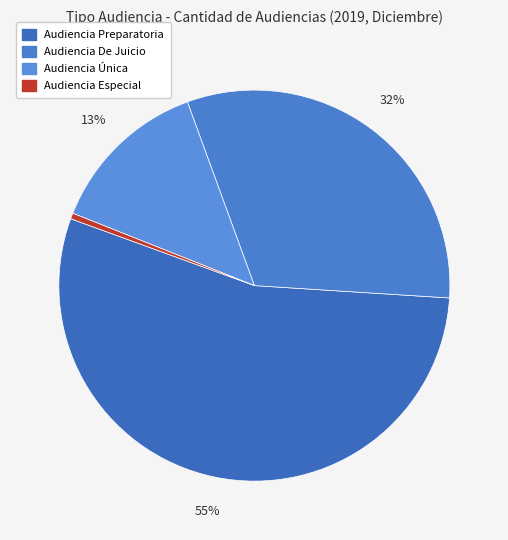

What is the change in value from Audiencia Única to Audiencia Especial?

-27